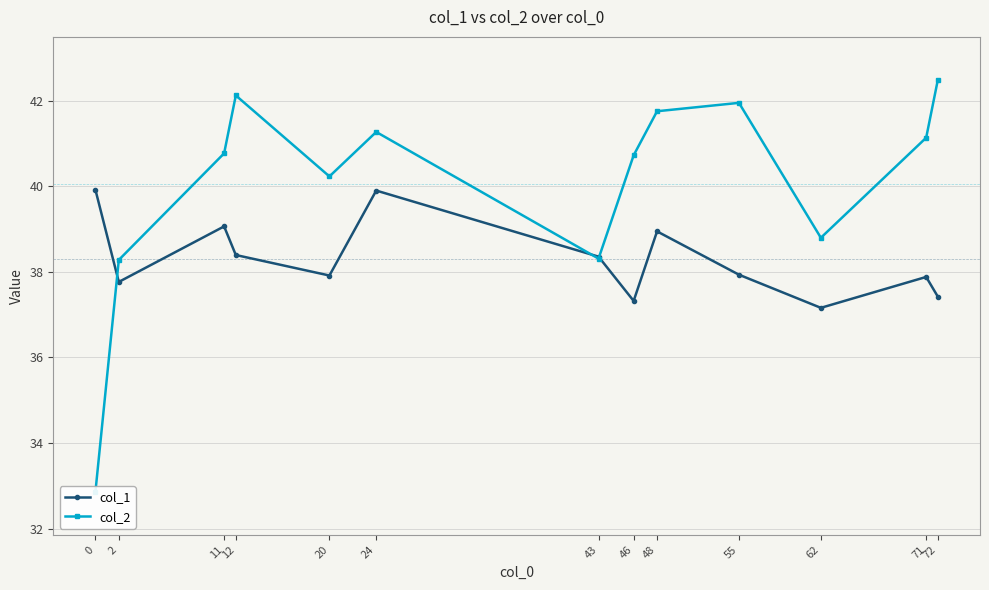

What is the value of the col_1 point at the 11th from the left?

37.2